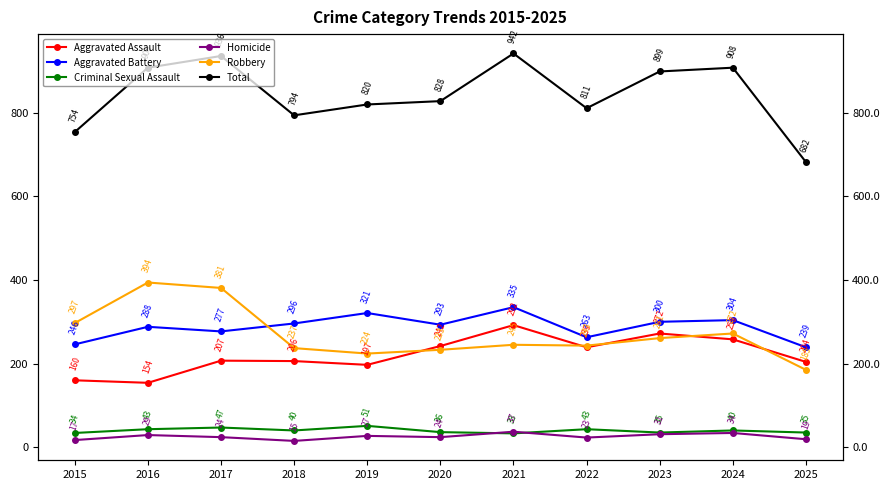

Which series changed the most between 2018 and 2024?

Total